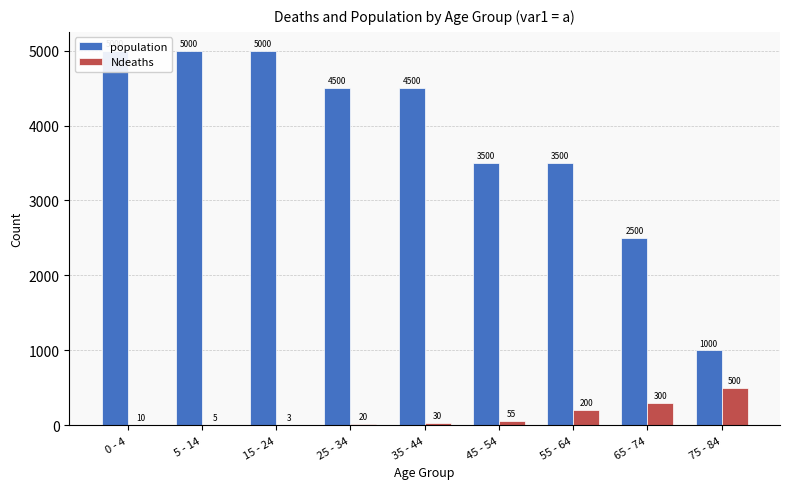

Which series has the widest spread of values?

population